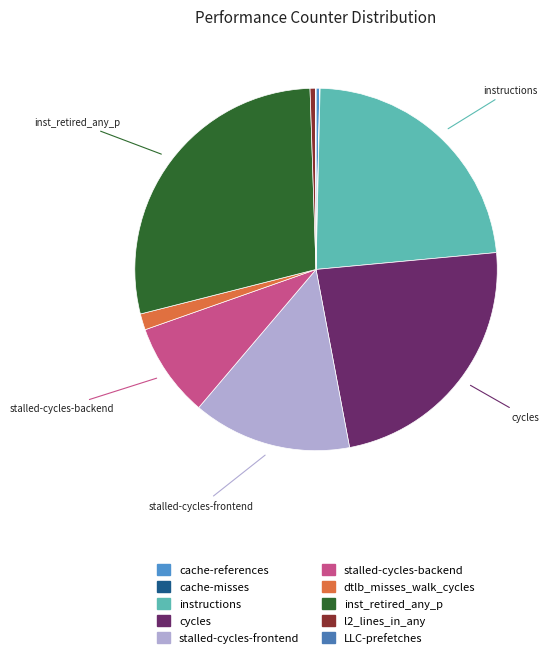

Which slice is the smallest?

cache-misses